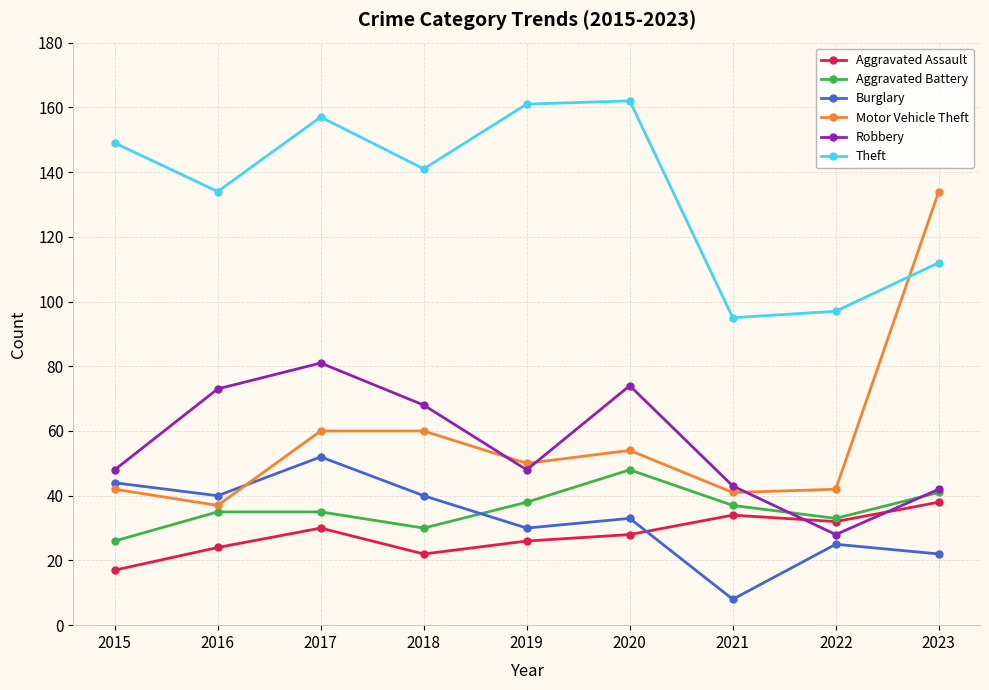

Which series has the largest total across all categories?

Theft